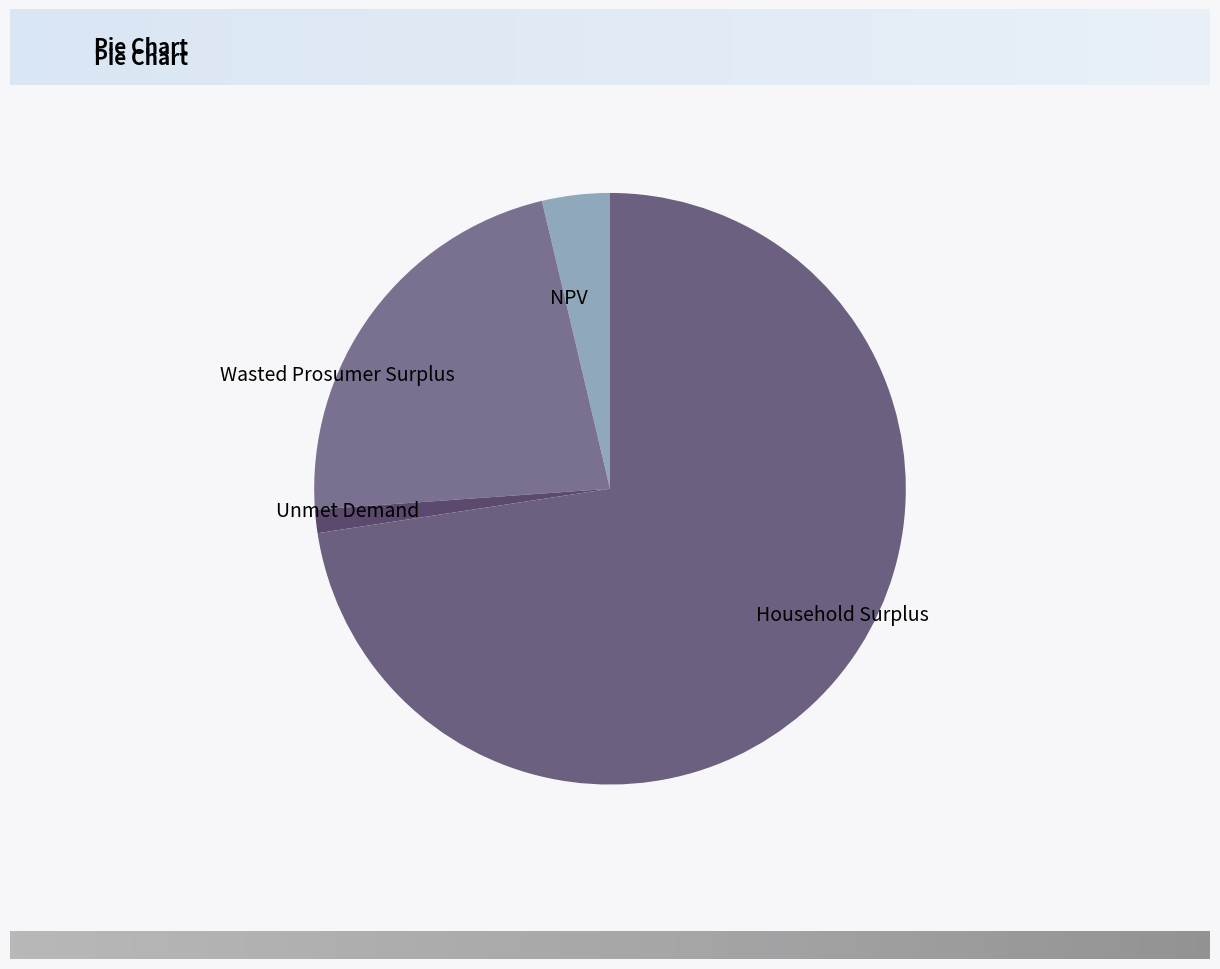

What is the smallest slice in the pie chart?

Unmet Demand